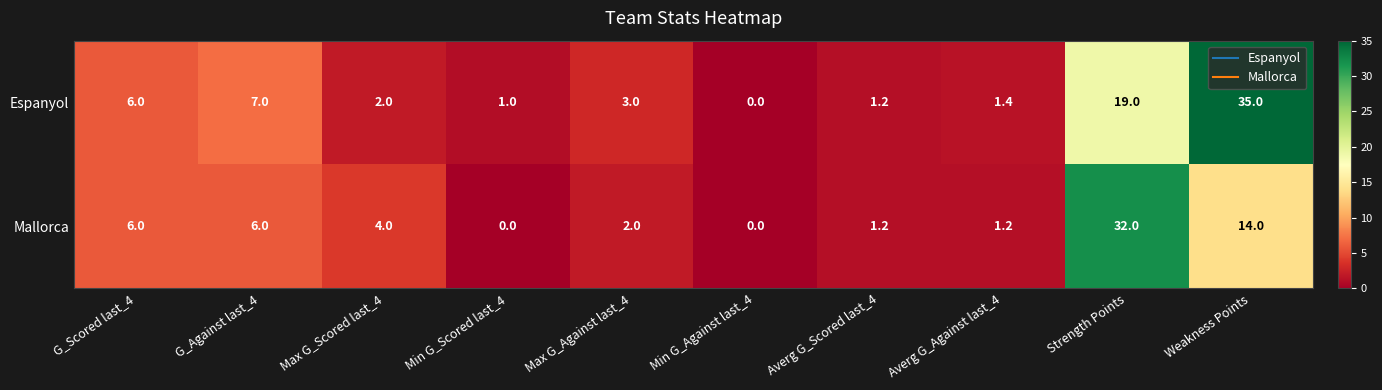

The value of Mallorca at Min G_Against last_4 is 0.0. True or false?

True